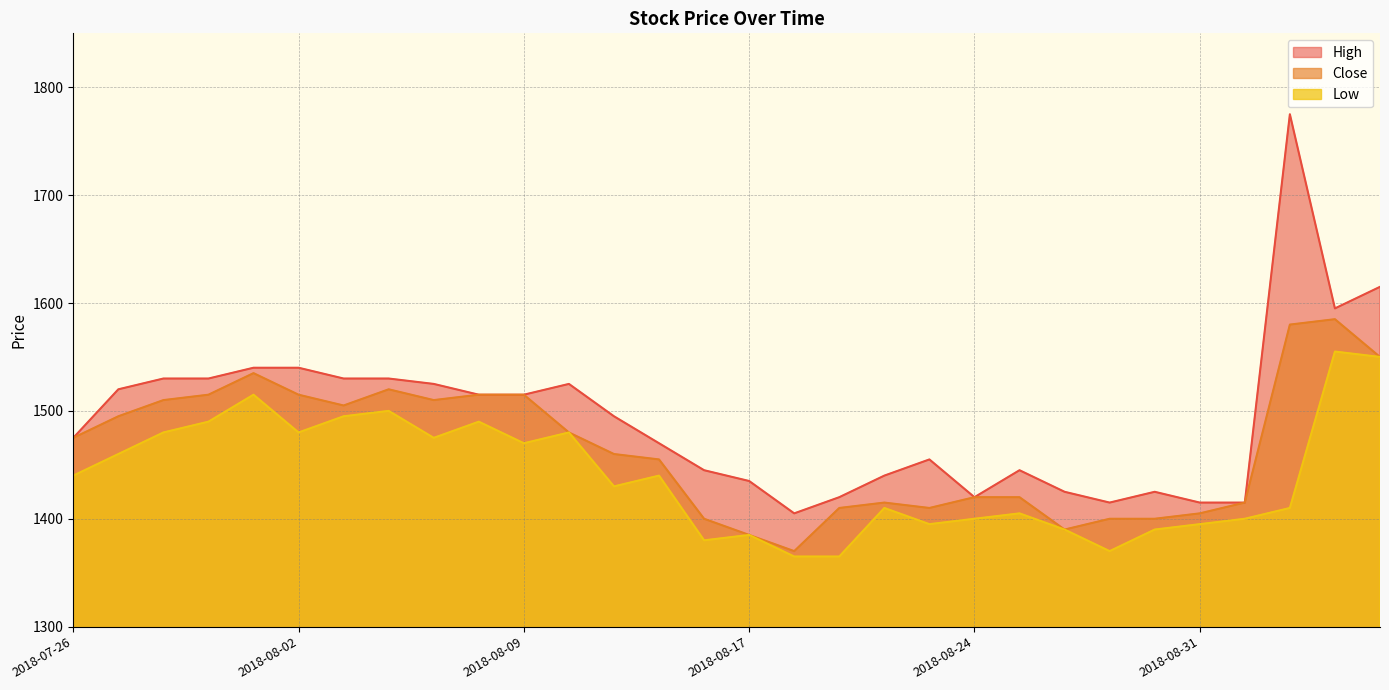

What is the value of the Low point at the 22nd from the left?

1405